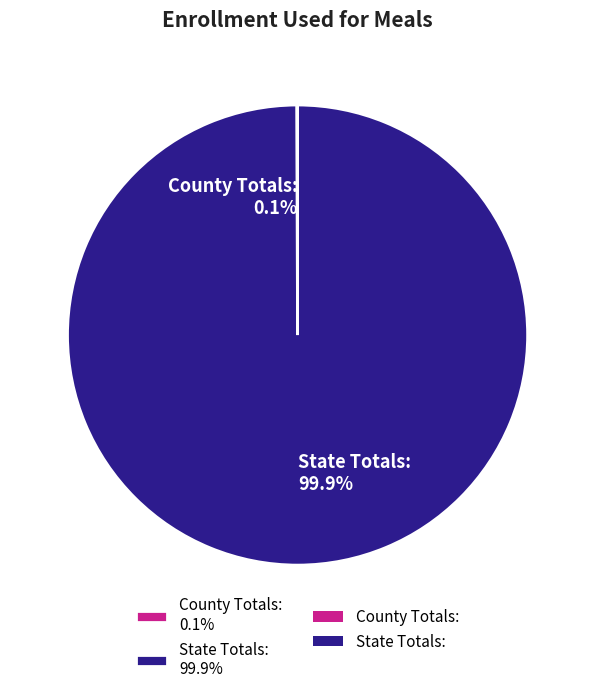

What percentage is NOT represented by State Totals: 99.9%?

0.1%